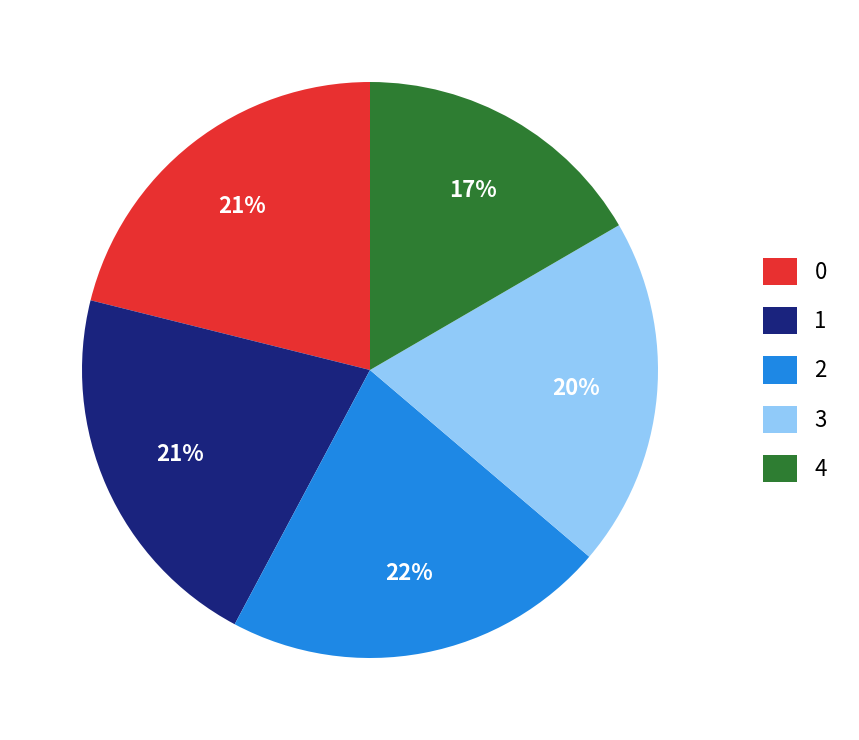

What is the ratio of the value at 3 to the value at 4?

1.2